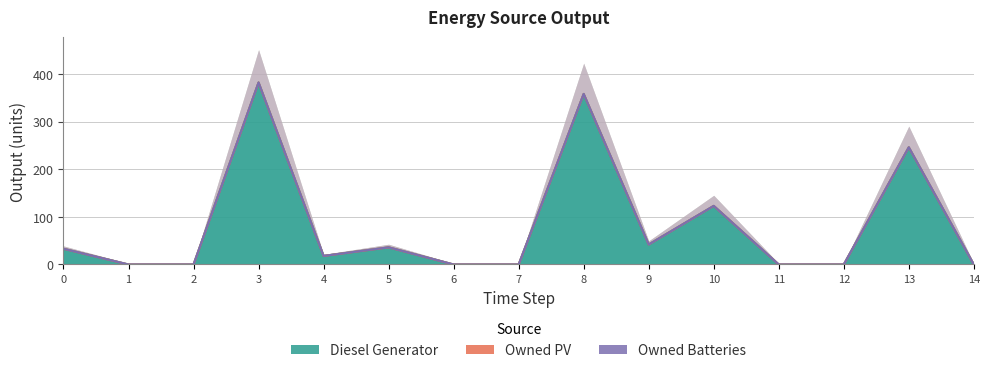

At which category does Diesel Generator reach its first local peak?

3